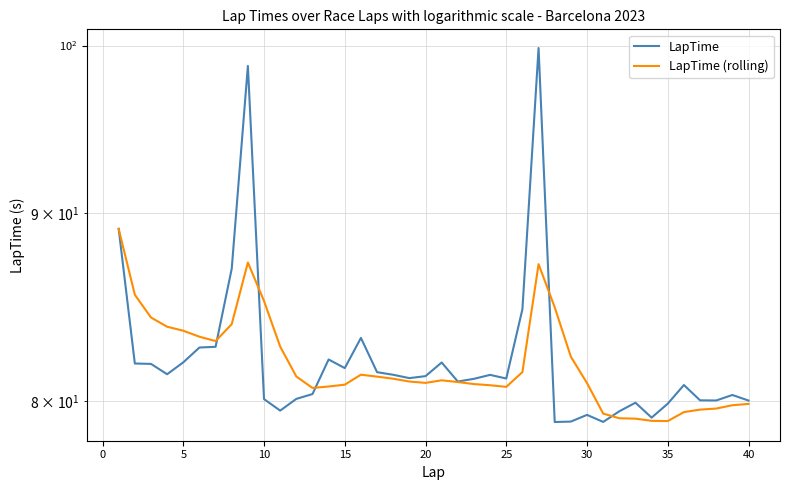

Does the chart display data point markers on the line(s)?

No